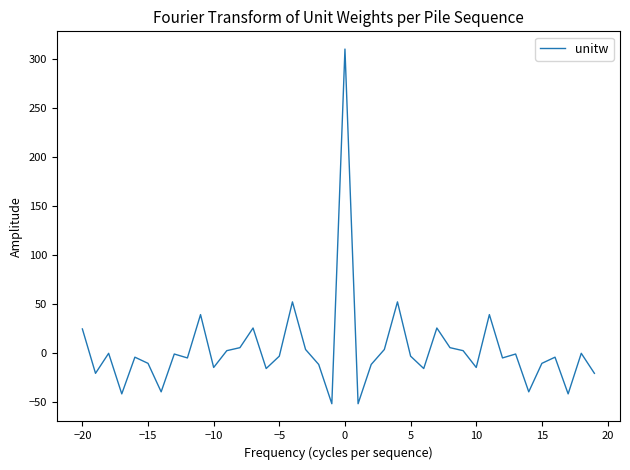

What is the greatest value displayed?

309.8